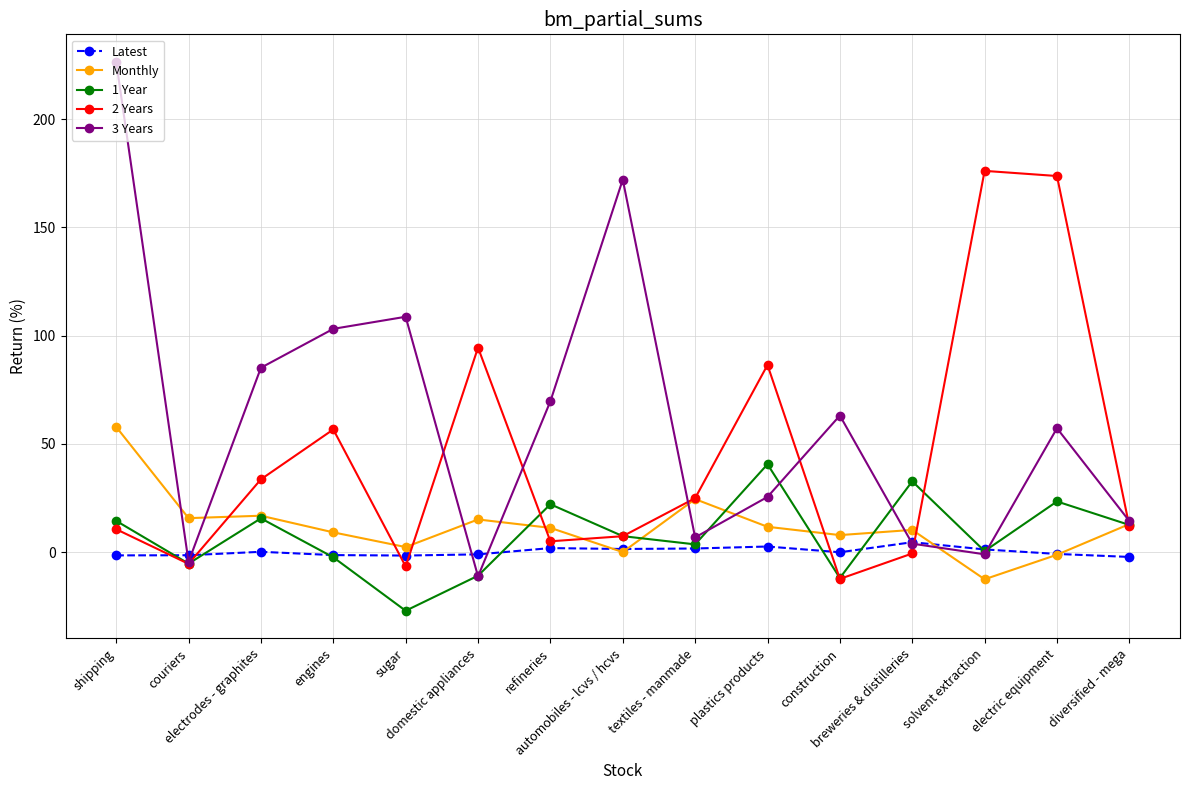

True or false: Latest and 1 Year intersect in this chart.

True